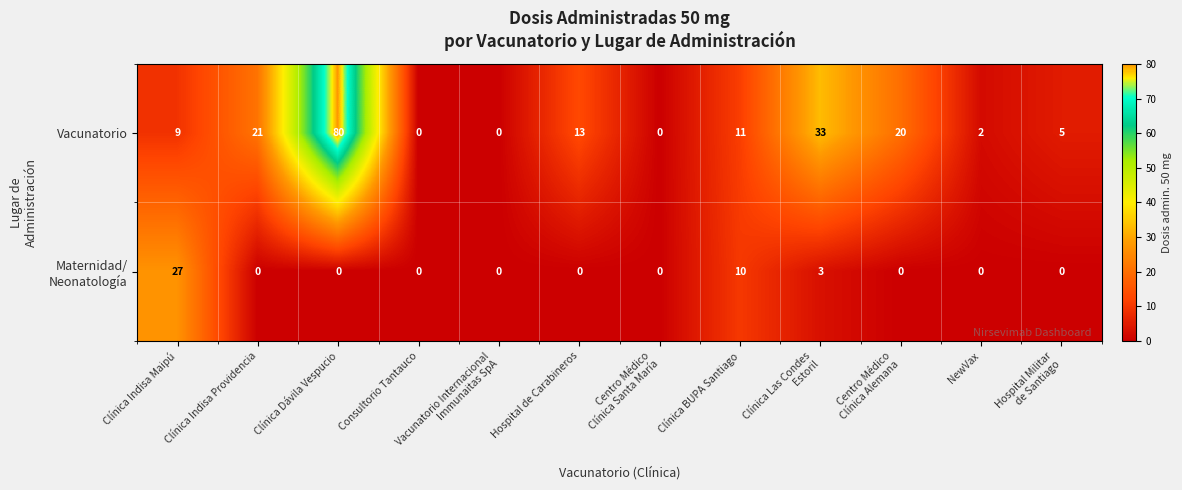

What is the sum of the Vacunatorio values at Consultorio Tantauco and Clínica Indisa Providencia?

21